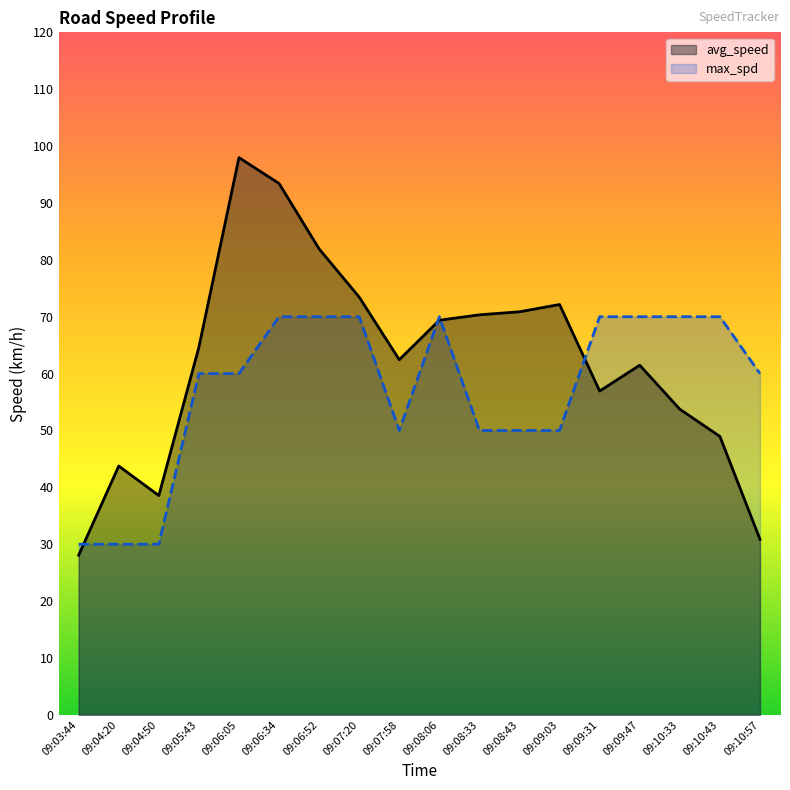

What is the value of the max_spd point at the 13th from the left?

50.0